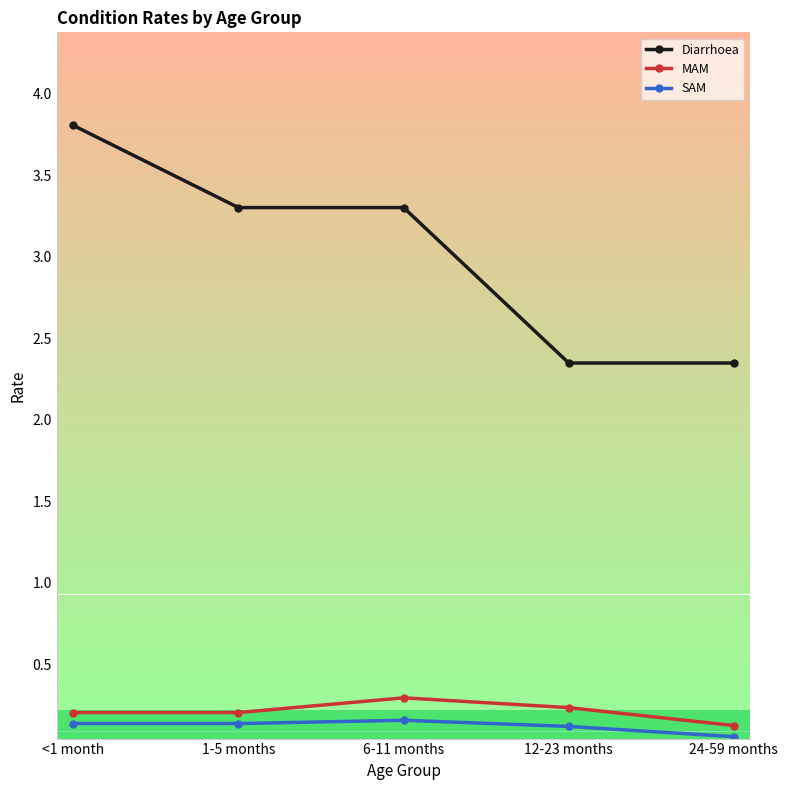

True or false: SAM and MAM cross at least once.

False